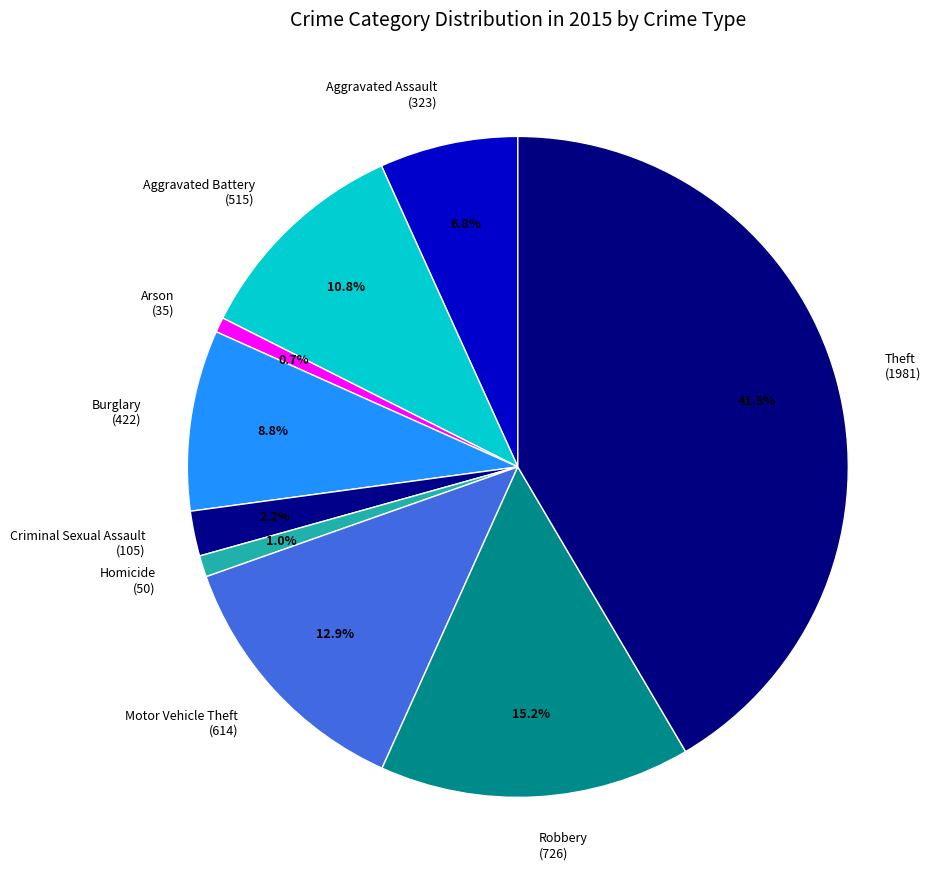

Does any single category account for the majority?

No